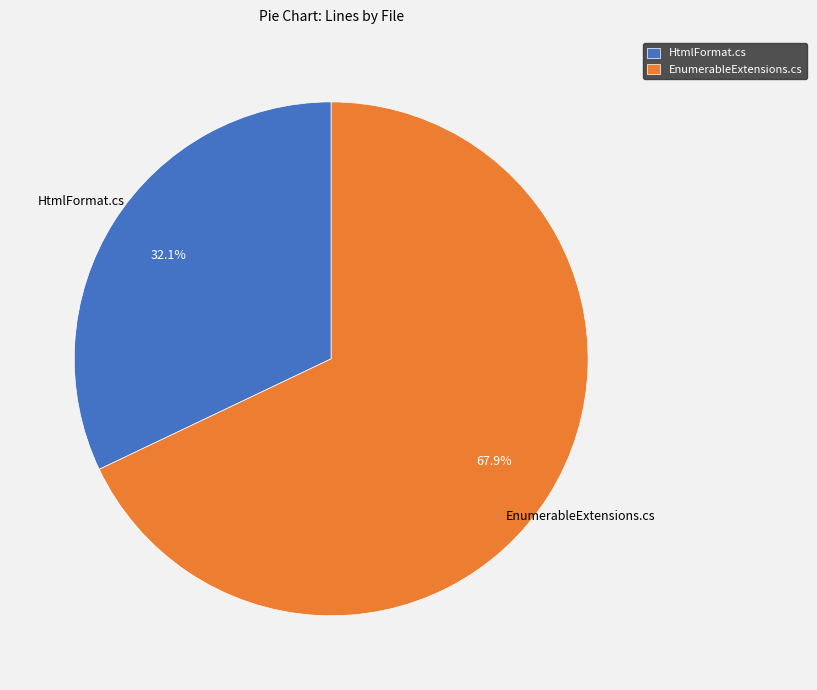

Rank the categories by value from lowest to highest.

HtmlFormat.cs, EnumerableExtensions.cs